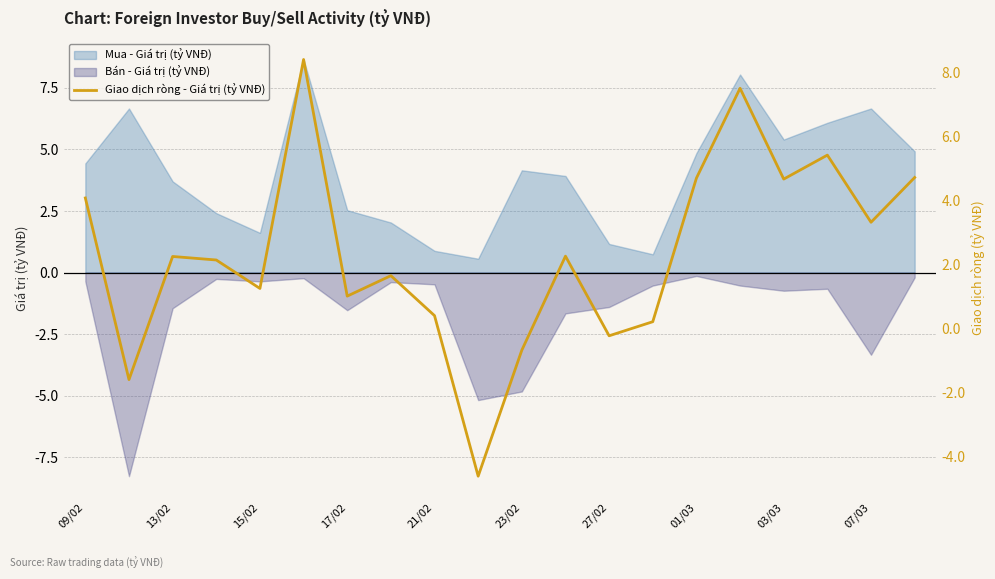

Reading right to left, what are all the values shown in this chart?

4.7	3.3	5.4	4.7	7.5	4.7	0.2	-0.2	2.3	-0.7	-4.6	0.4	1.6	1.0	8.4	1.2	2.1	2.2	-1.6	4.1